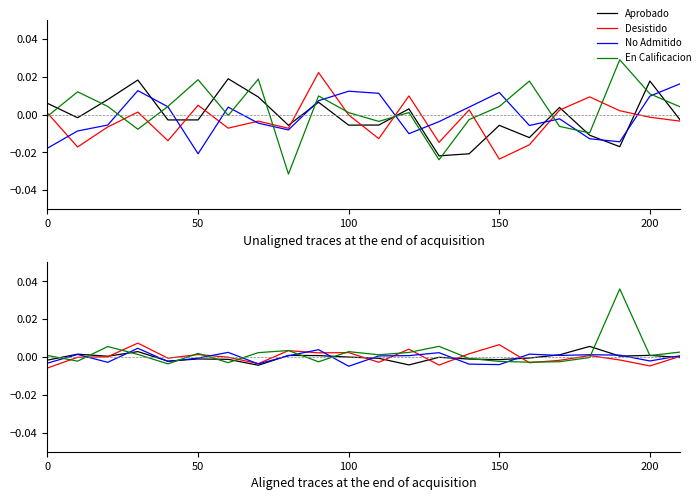

At which label is Aprobado closest to 0?

100